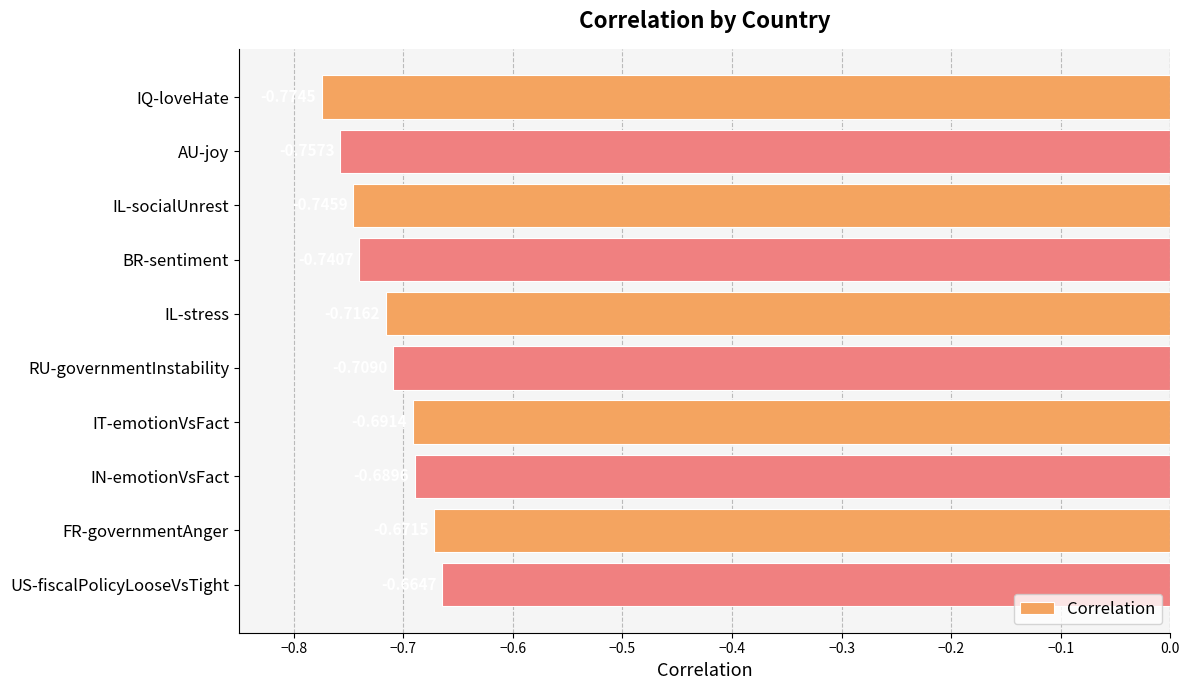

What is the label of the 3rd bar from the bottom?

IN-emotionVsFact